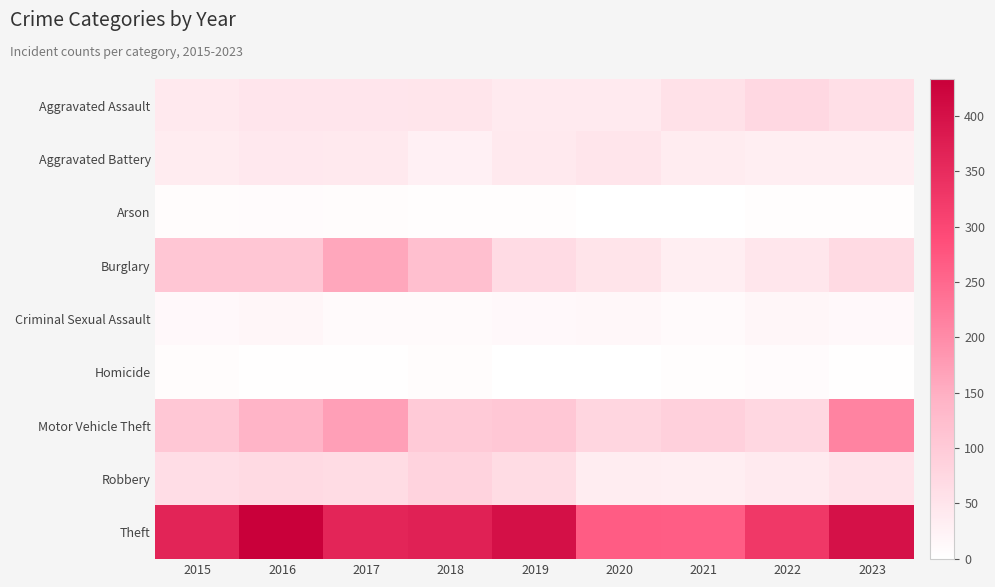

How many categories are shown in the chart?

9